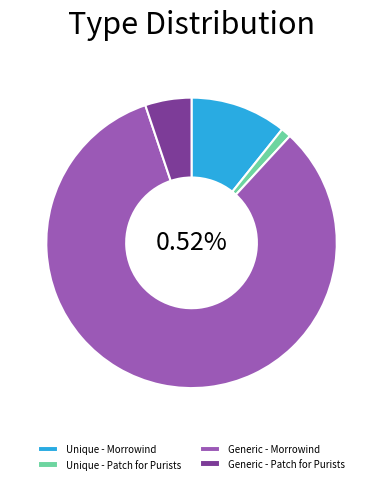

Does Generic - Morrowind account for over 50% of the chart?

Yes